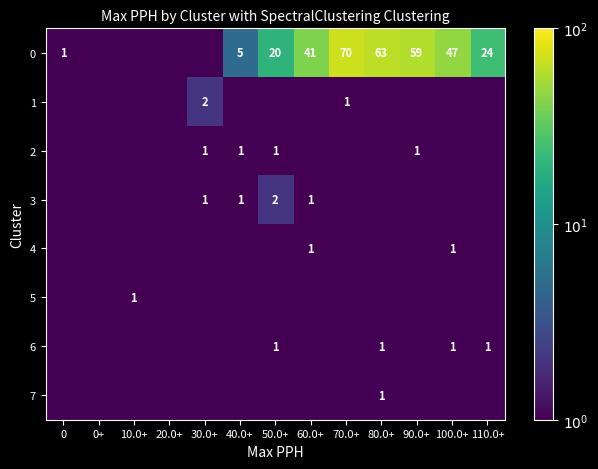

What is the sum of the 0 values at 60.0+ and 40.0+?

46.0